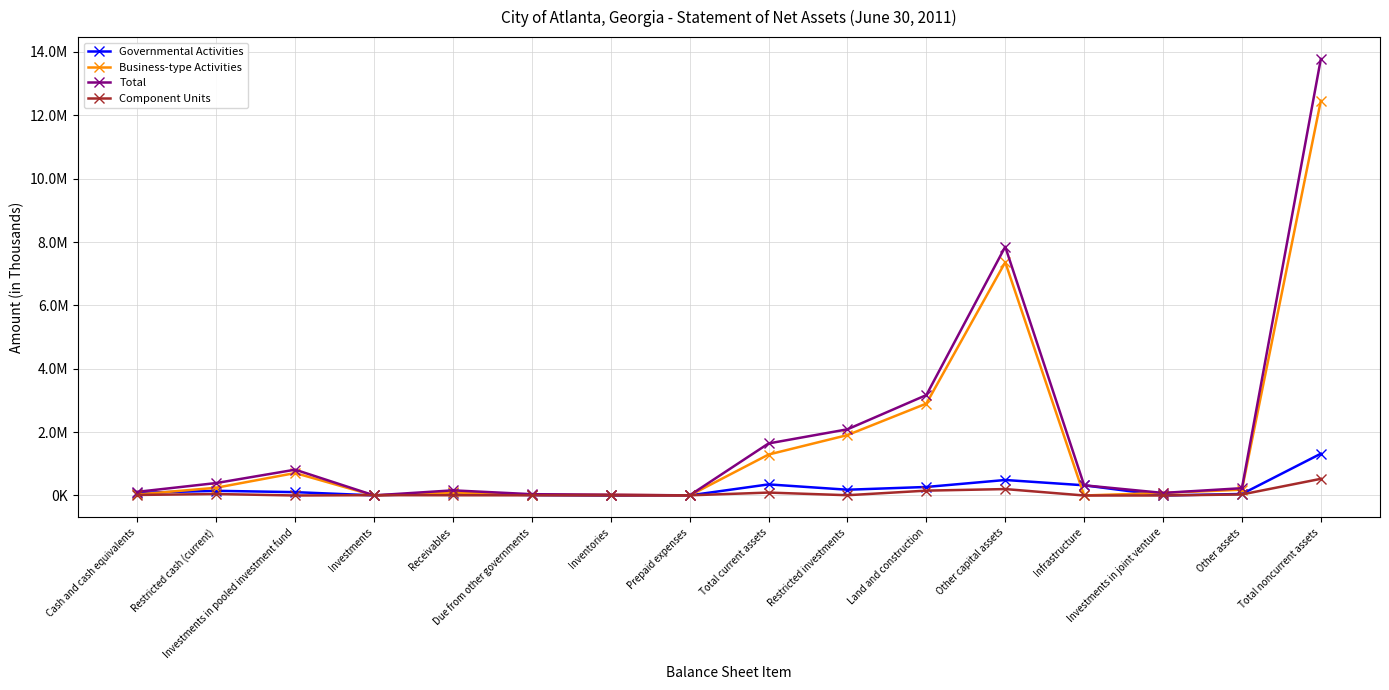

What are all the series names shown in the legend?

Governmental Activities, Business-type Activities, Total, Component Units